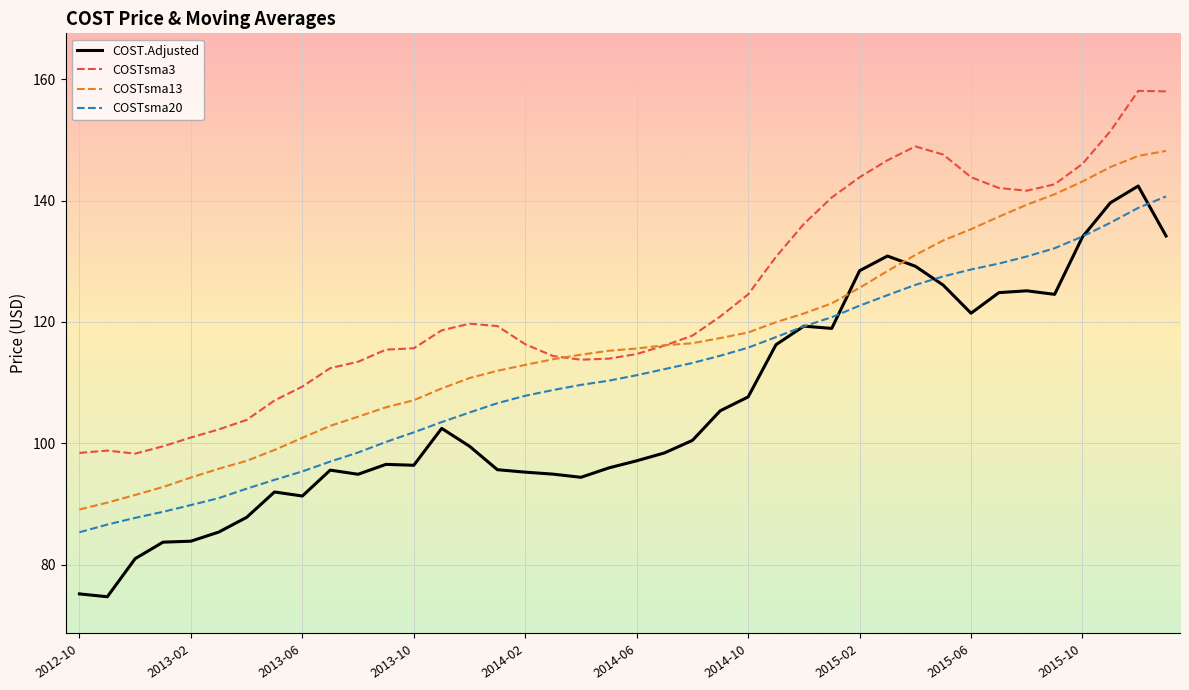

What is the lowest value of the COSTsma3 series?

98.3